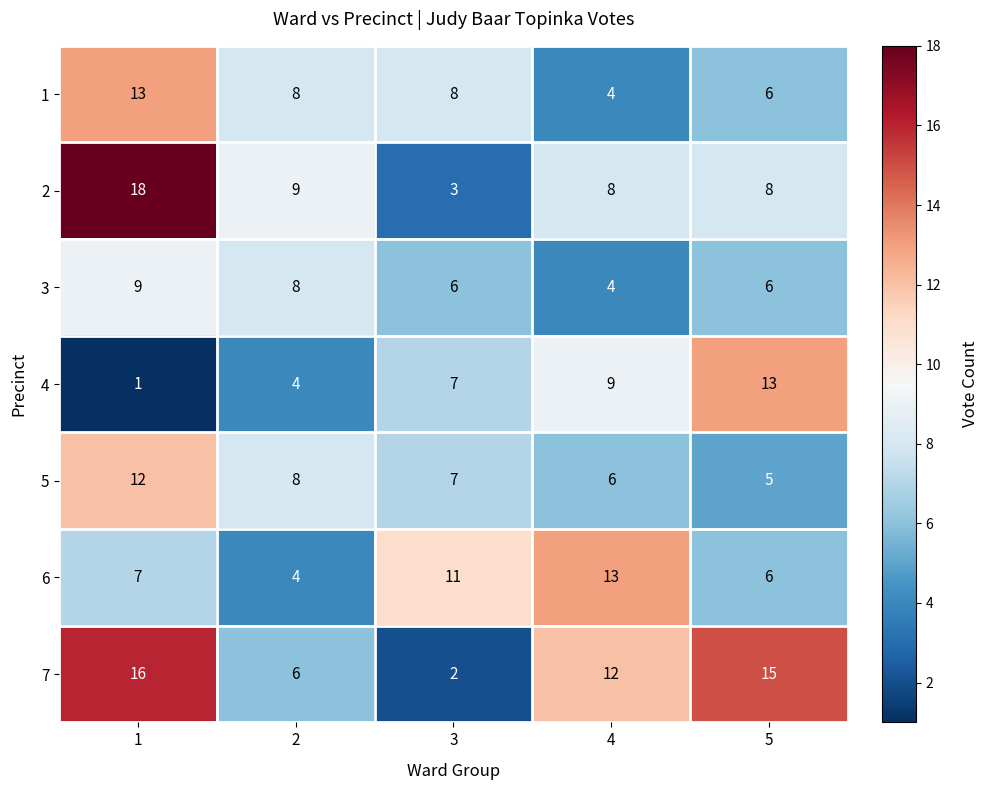

The 3 series shows 11 at 2. True or false?

False